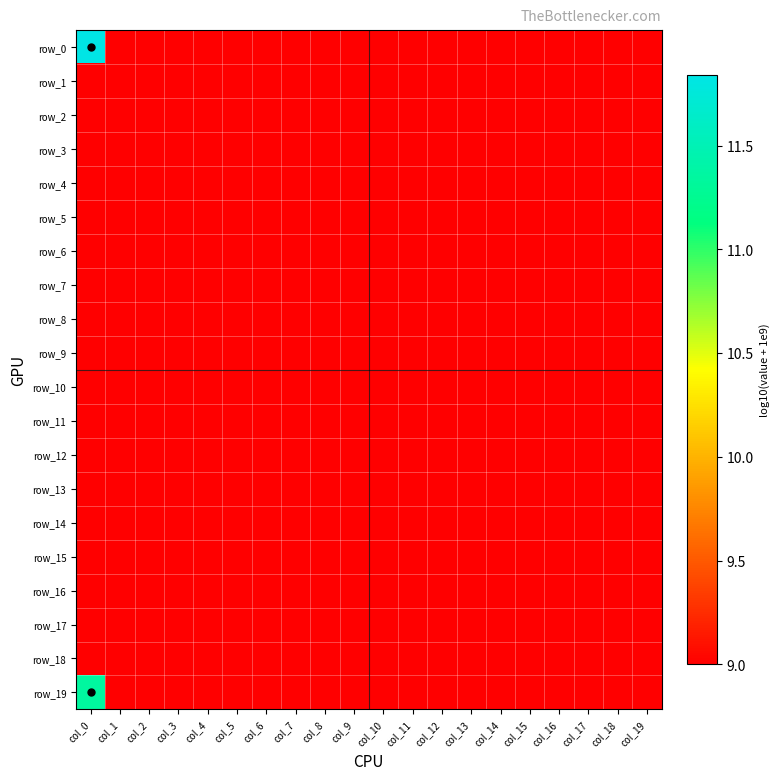

The row_3 series shows 9.0 at col_14. True or false?

True